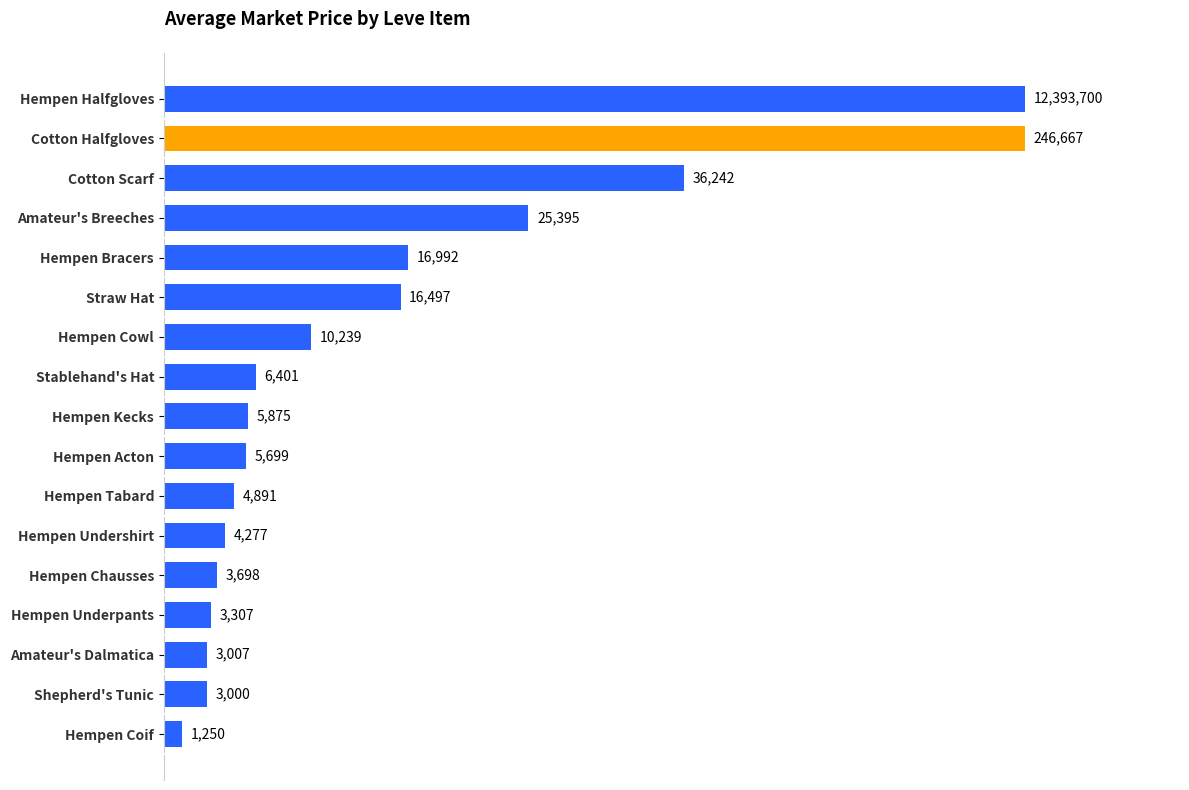

True or false: the data shows 60000.0 at Hempen Halfgloves.

True